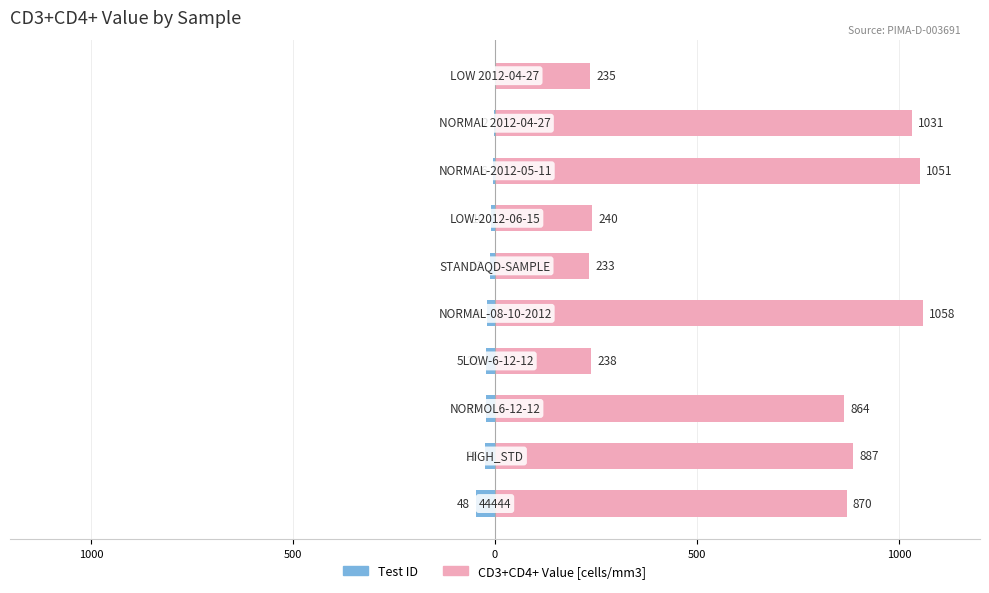

Which series changed the most between 5 and 6?

CD3+CD4+ Value [cells/mm3]